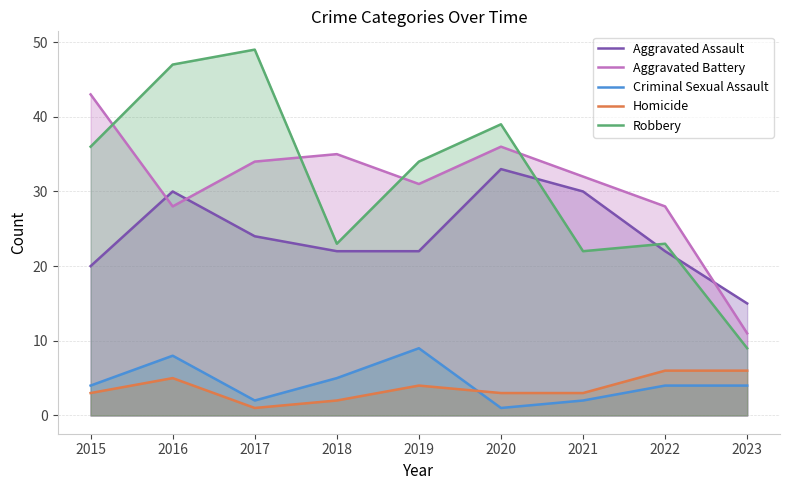

At how many categories does at least one series exceed 24?

8